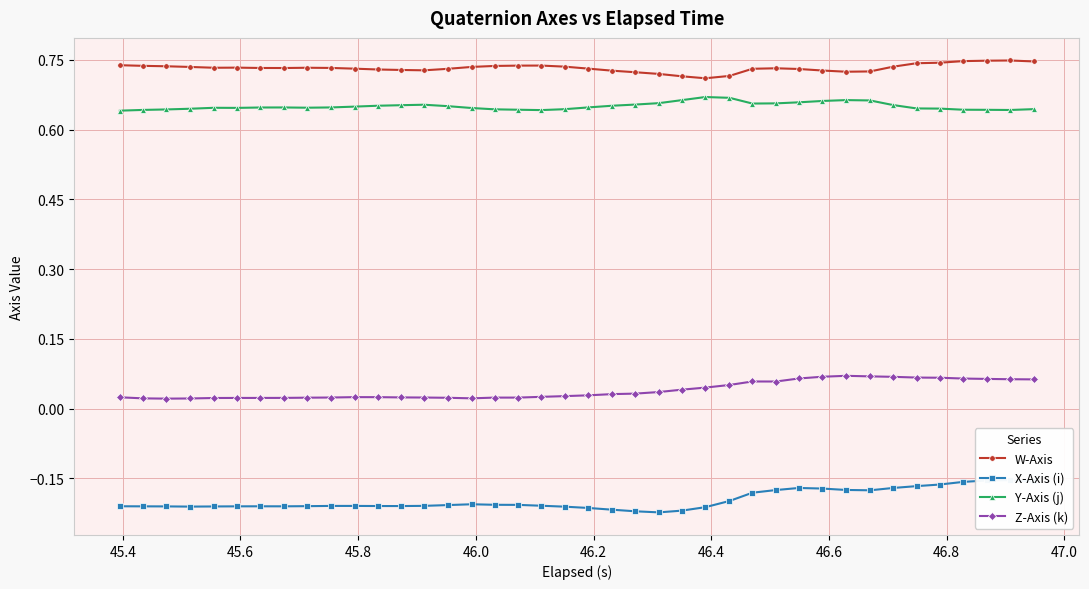

True or false: Z-Axis (k) has more than 0 points higher than both neighbors.

True